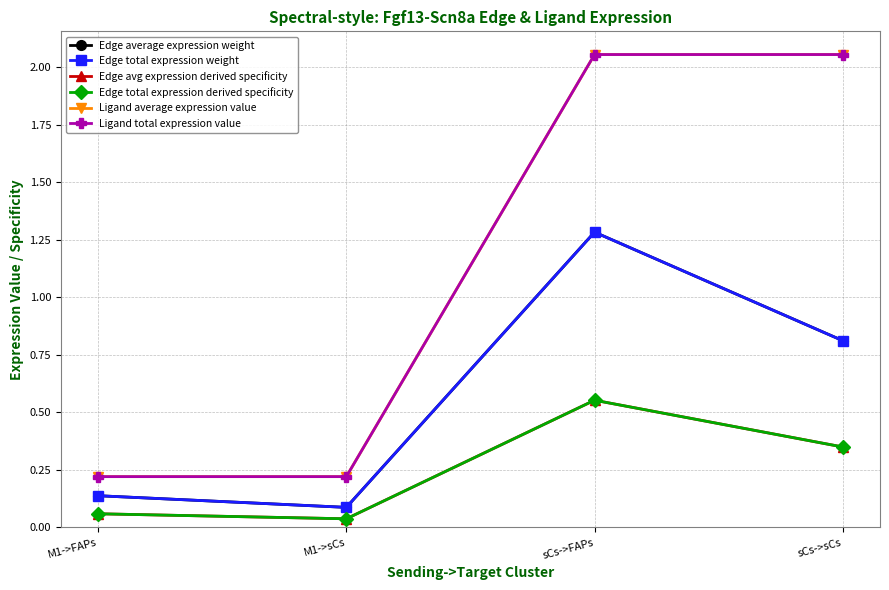

What is the label of the 4th point from the right?

M1->FAPs